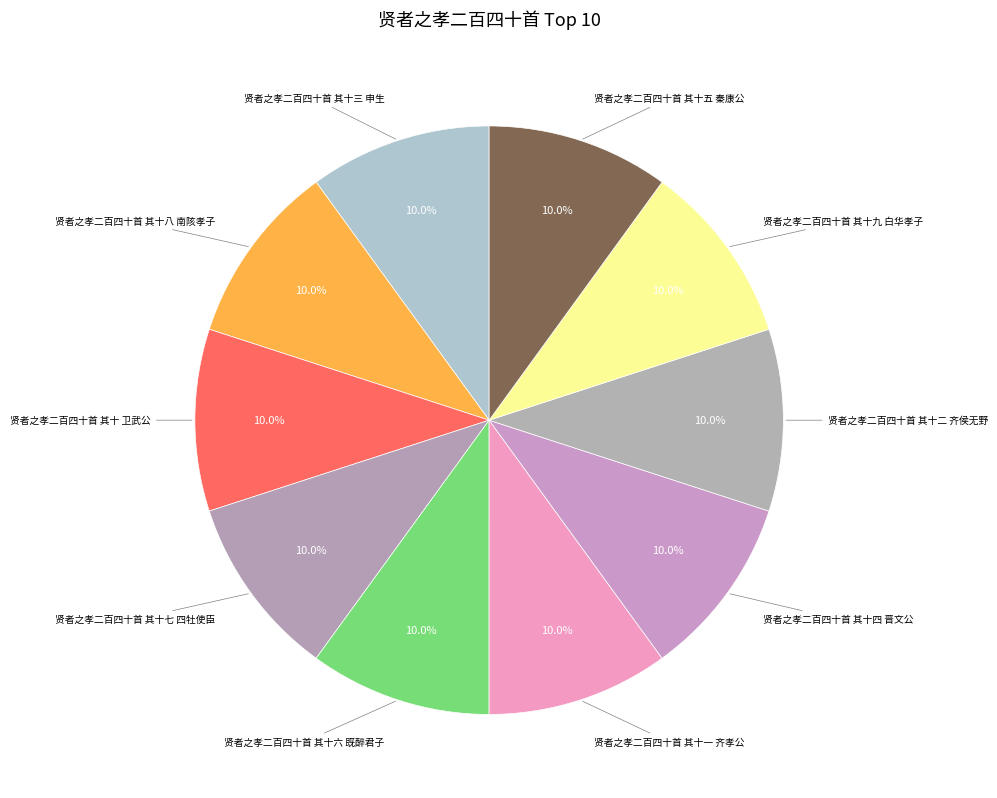

To the nearest percent, what is the average slice percentage?

10%